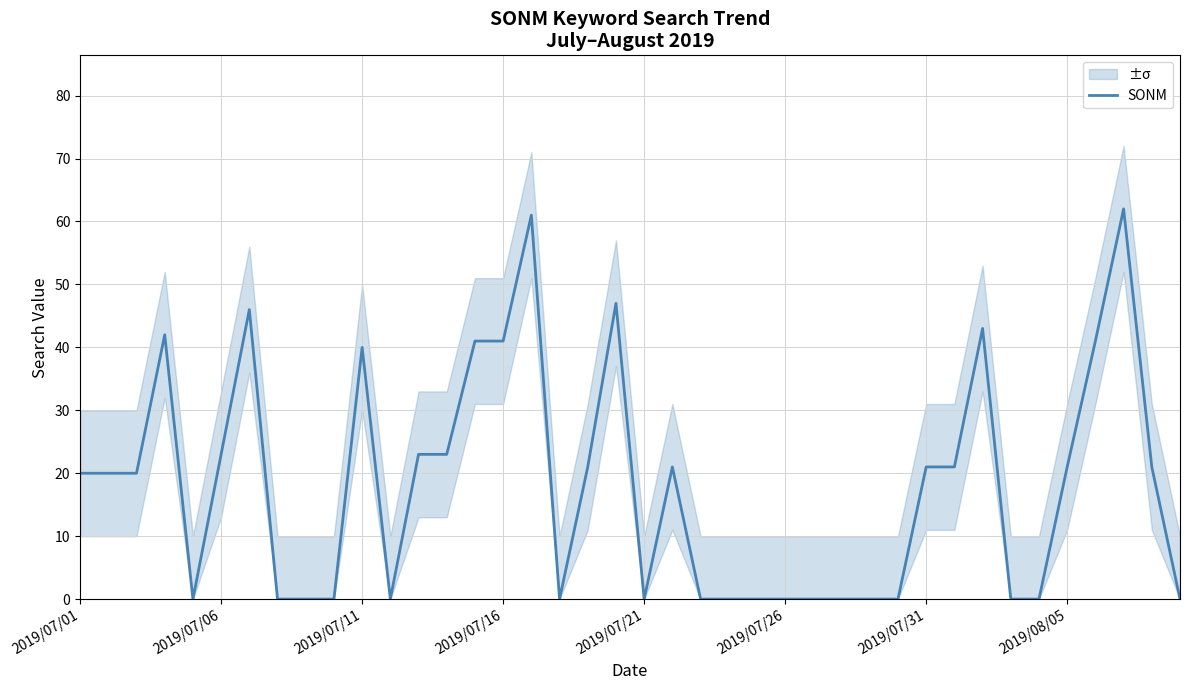

How many data points are less than 20?

18